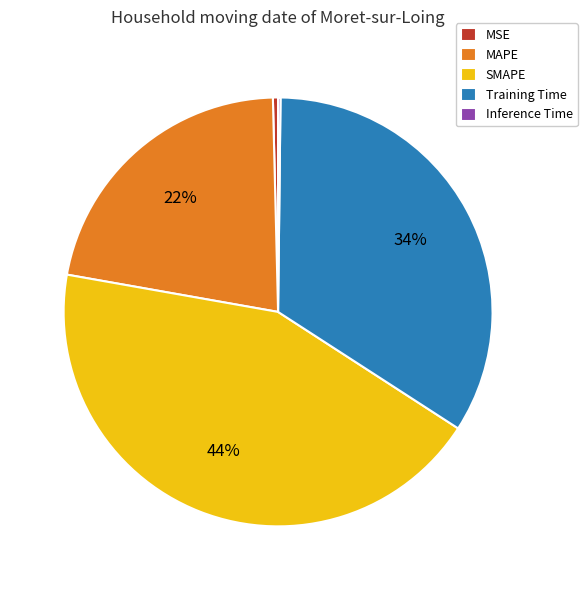

Does MAPE represent more than half of the total?

No